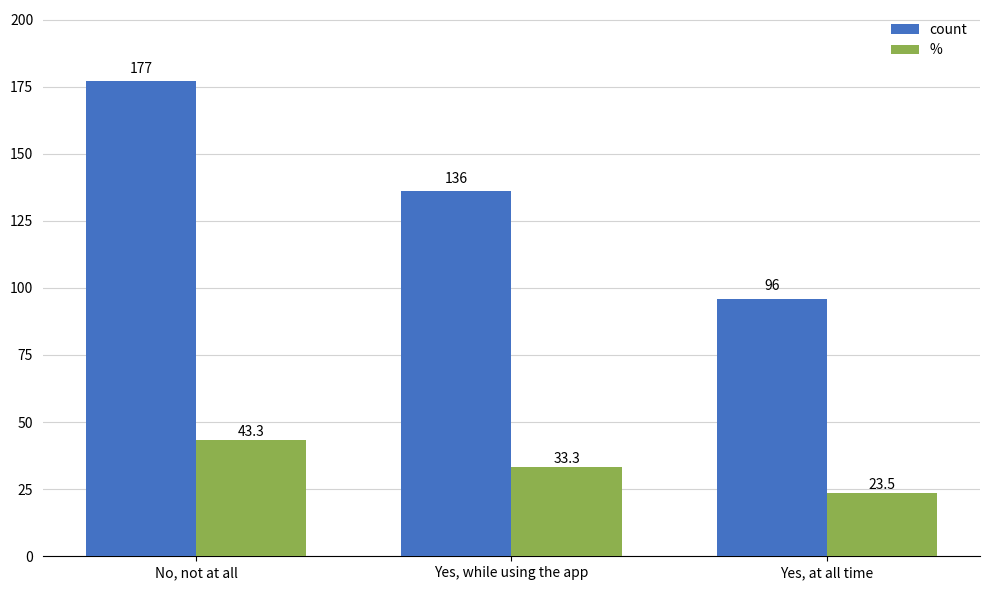

Between No, not at all and Yes, while using the app, which series saw the biggest shift?

count